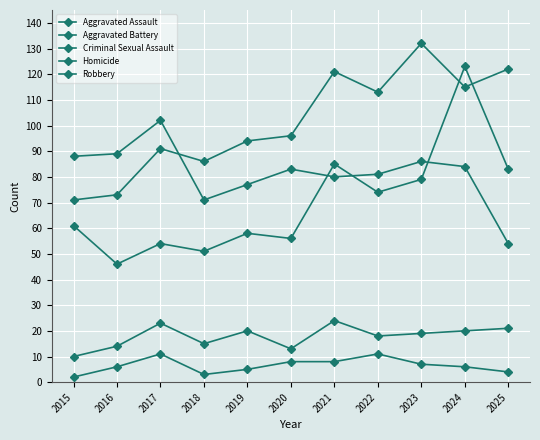

How many distinct data groups are displayed?

5